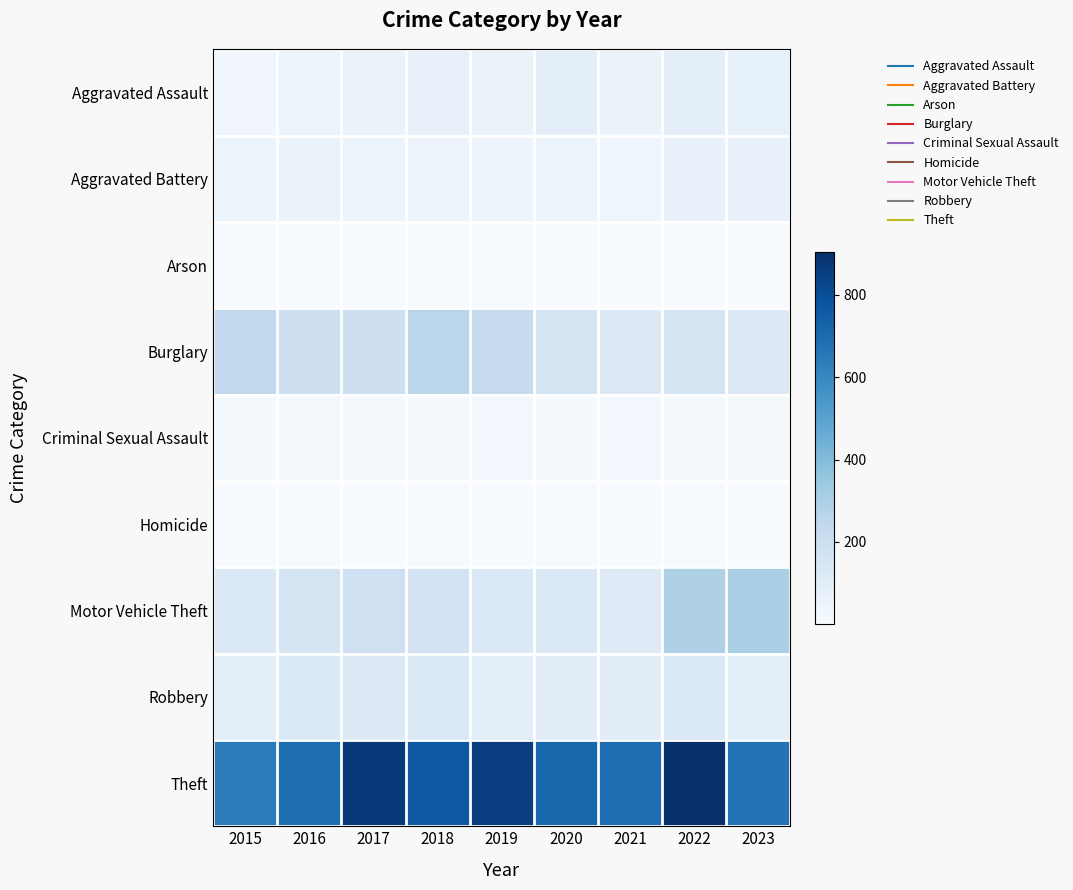

At 2018, list the series in order from largest to smallest.

Theft, Burglary, Motor Vehicle Theft, Robbery, Aggravated Assault, Aggravated Battery, Criminal Sexual Assault, Arson, Homicide